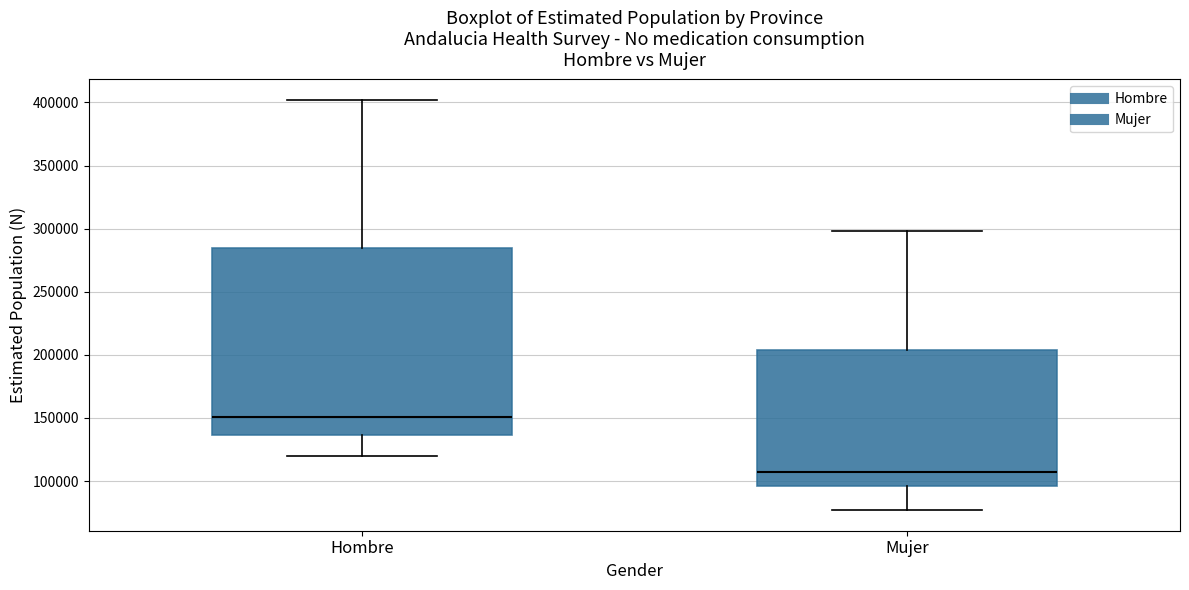

Which box is the tallest, from its lower edge to its upper edge?

Hombre